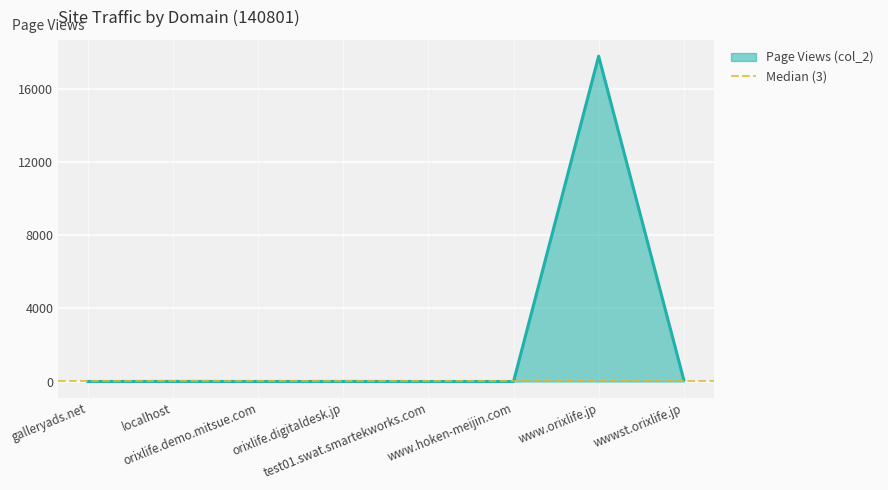

The chart shows a value of 97 at wwwst.orixlife.jp. True or false?

True